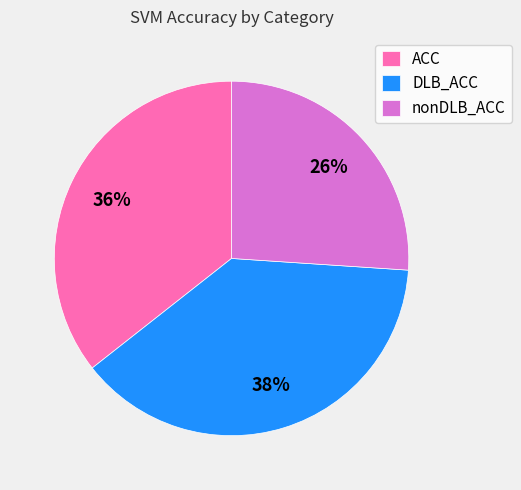

Which slice is the smallest?

nonDLB_ACC